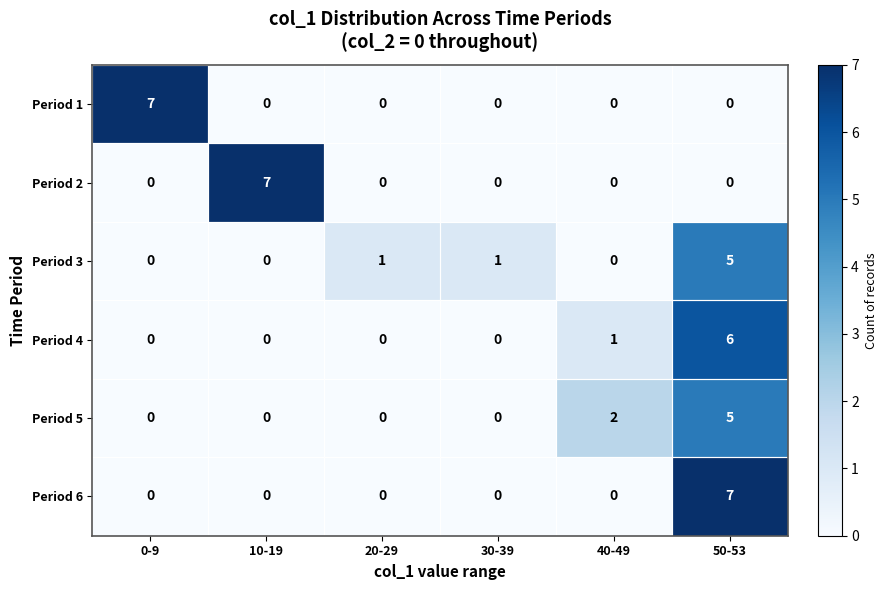

Is the value of Period 3 at 50-53 greater than the value of Period 2 at 30-39?

Yes